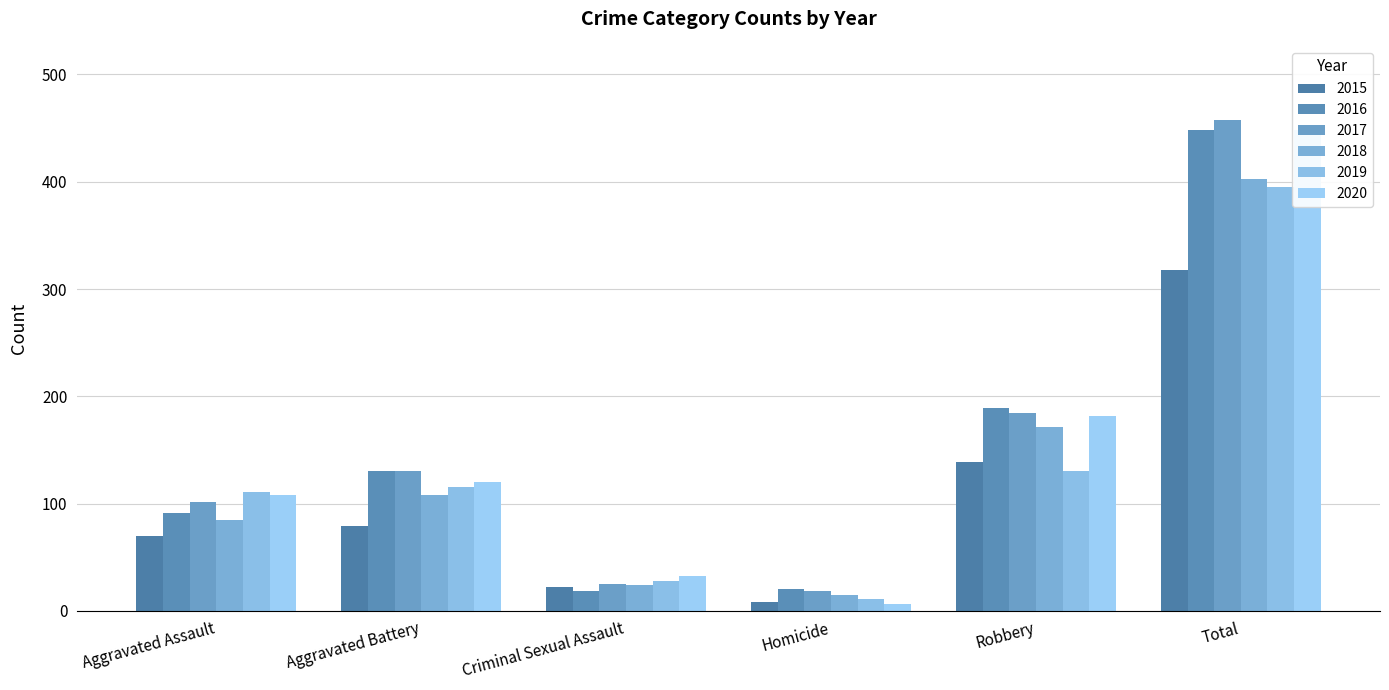

Count the number of data series in this chart.

6